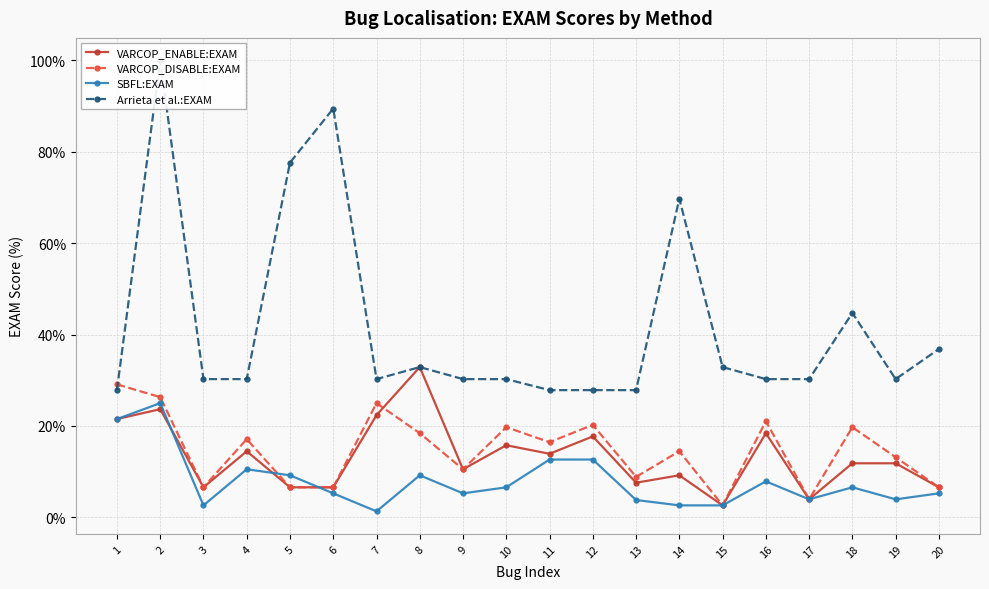

True or false: SBFL:EXAM has a value of 6.6 at 18.

True